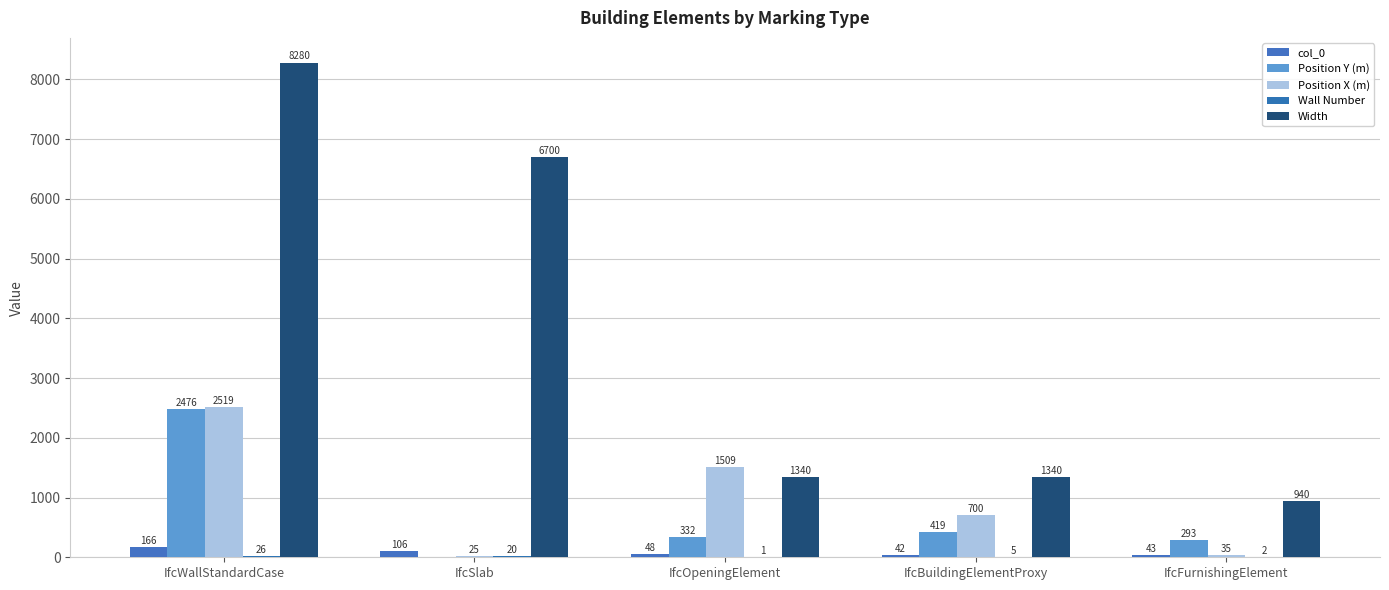

What is the difference between the Wall Number values at IfcWallStandardCase and IfcOpeningElement?

25